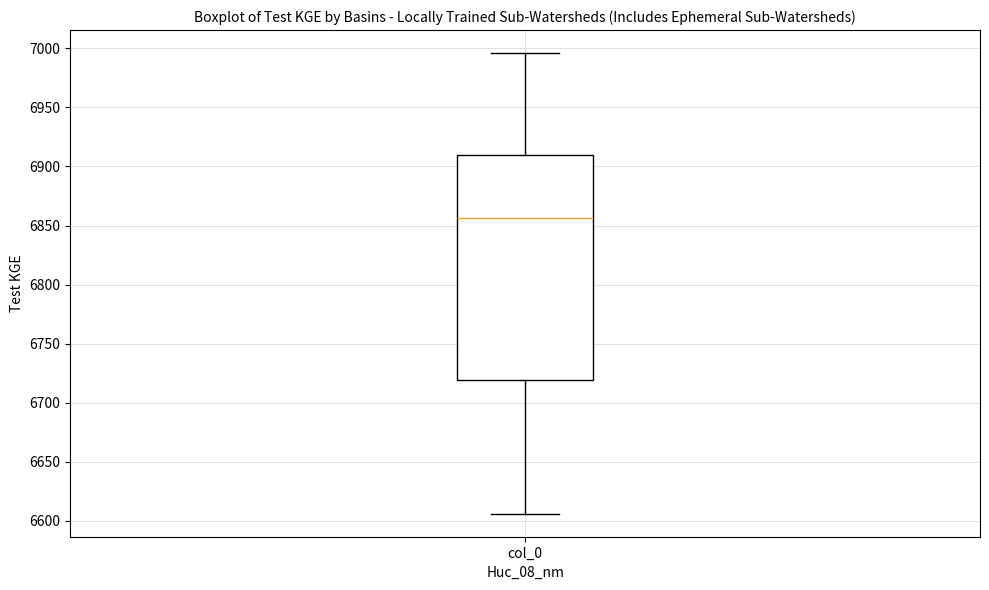

Transcribe this box plot: give where the median line is, the range the box spans, and where the two whiskers end, as read against the y-axis. The values are not printed on the chart, so give them approximately, as read against the axis.

median 6855, box 6720 to 6910, whiskers 6605 to 6995